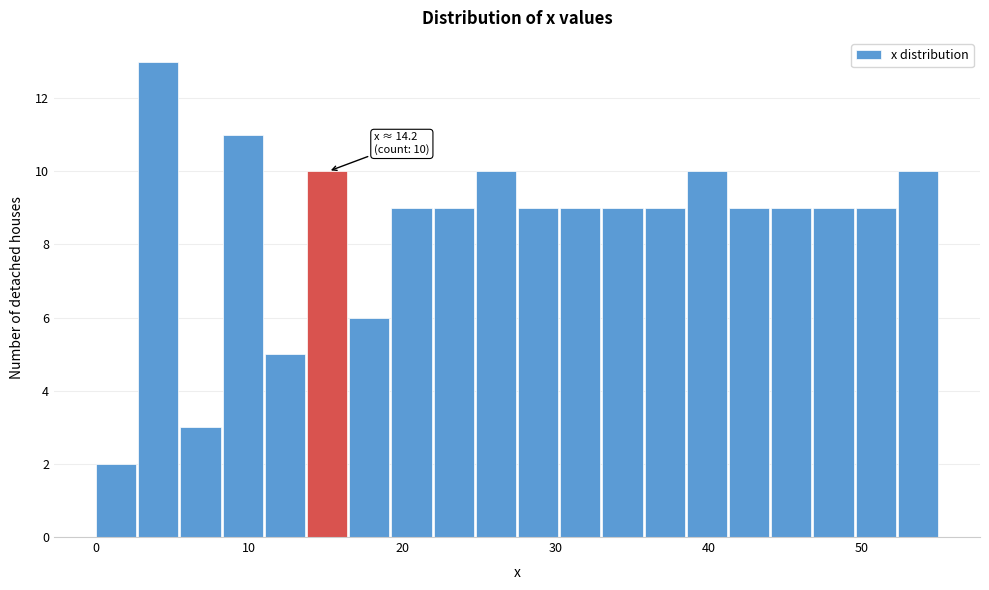

Read against the x-axis, roughly where is the centre of the tallest bar?

4